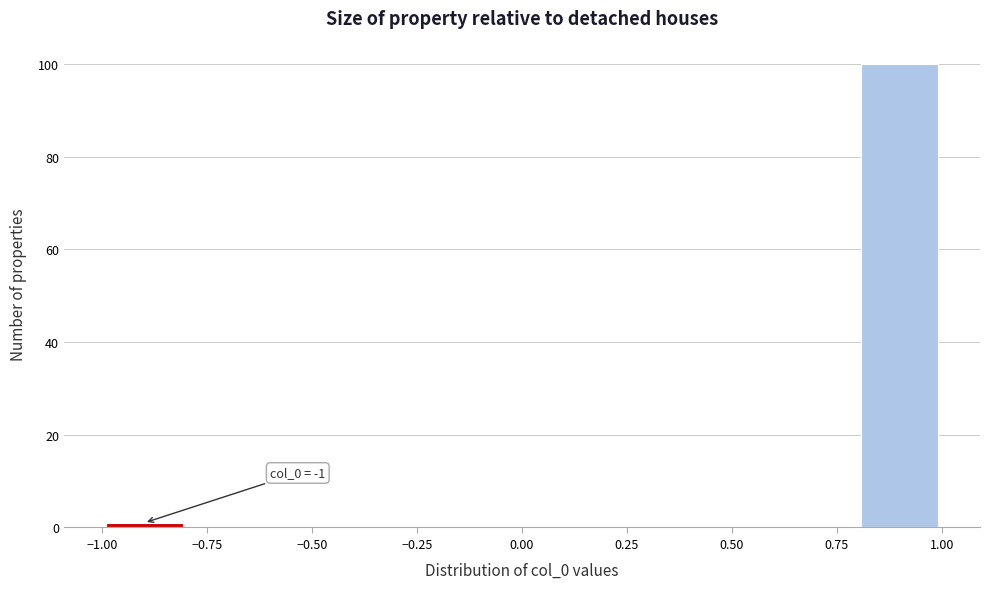

Over which range of the x-axis is the bar tallest?

0.8 to 1.0